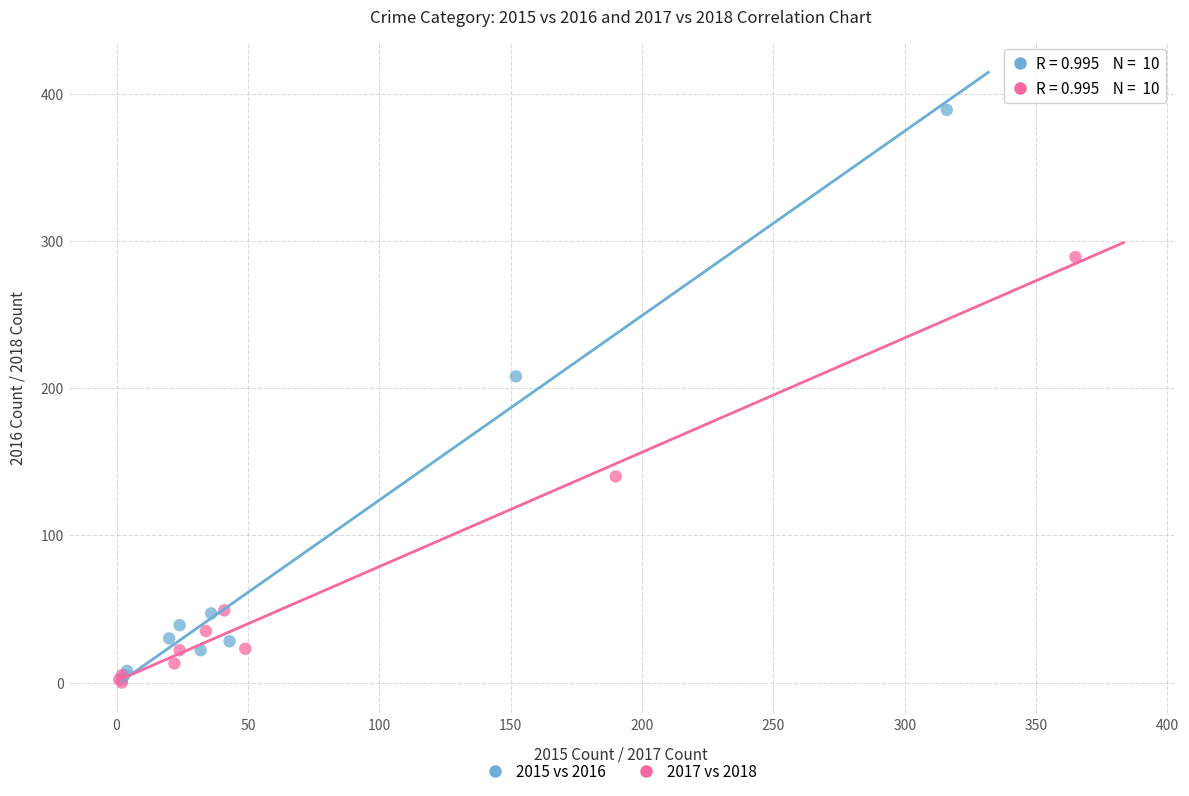

Which series contains the highest Y value?

2015 vs 2016